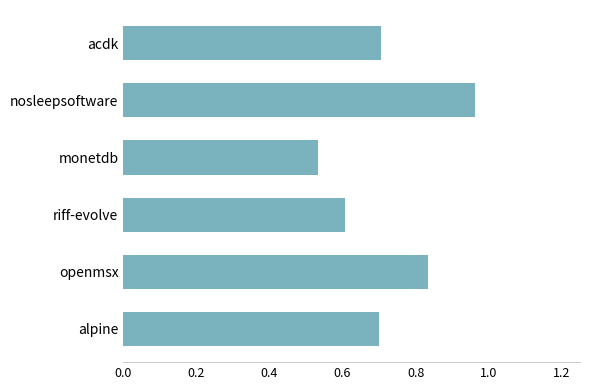

Does the chart contain stacked bars?

No